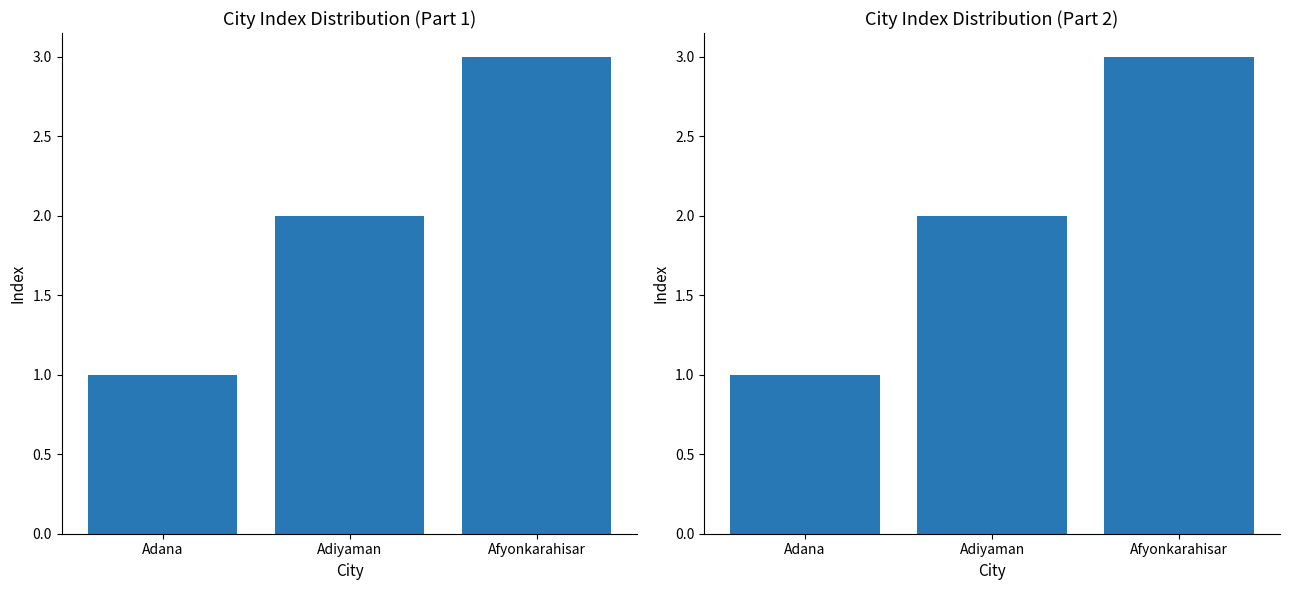

What is the value of the 2nd bar from the left?

2